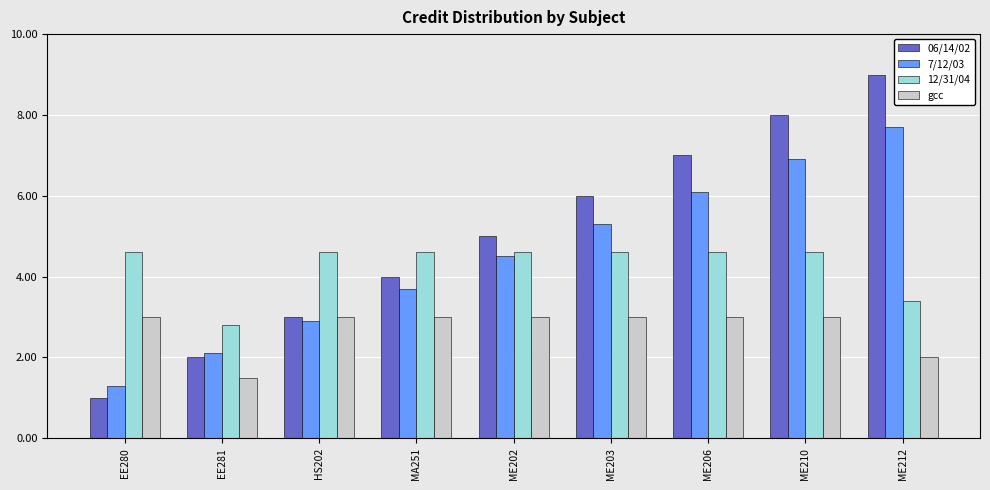

Are the bars grouped side by side (vs. stacked)?

Yes